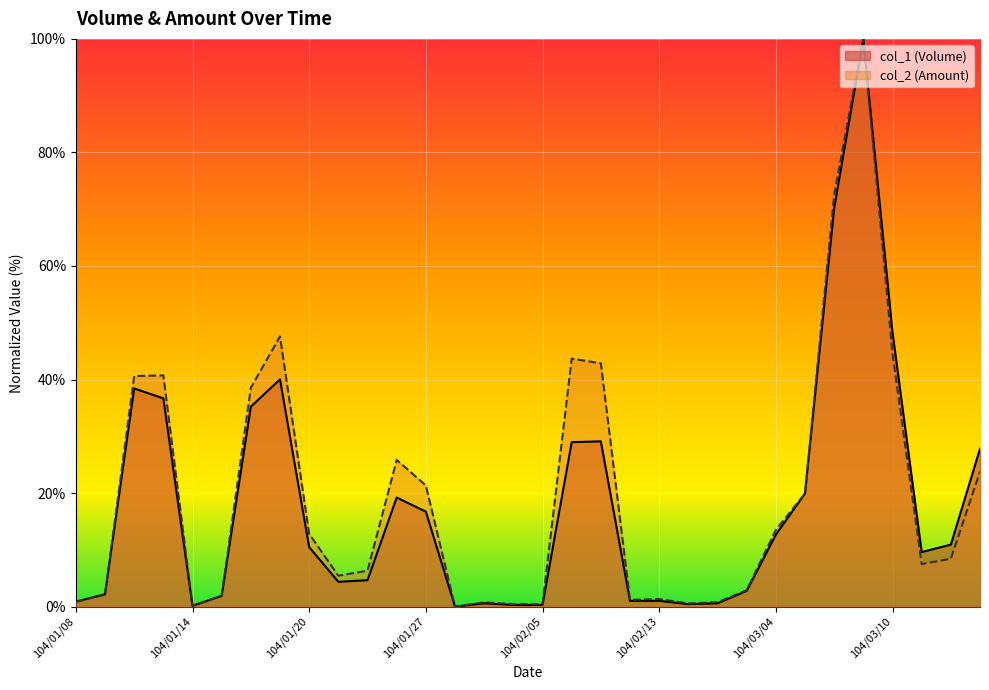

What is the difference between the second highest and minimum values in the col_1 (Volume) series?

70.2